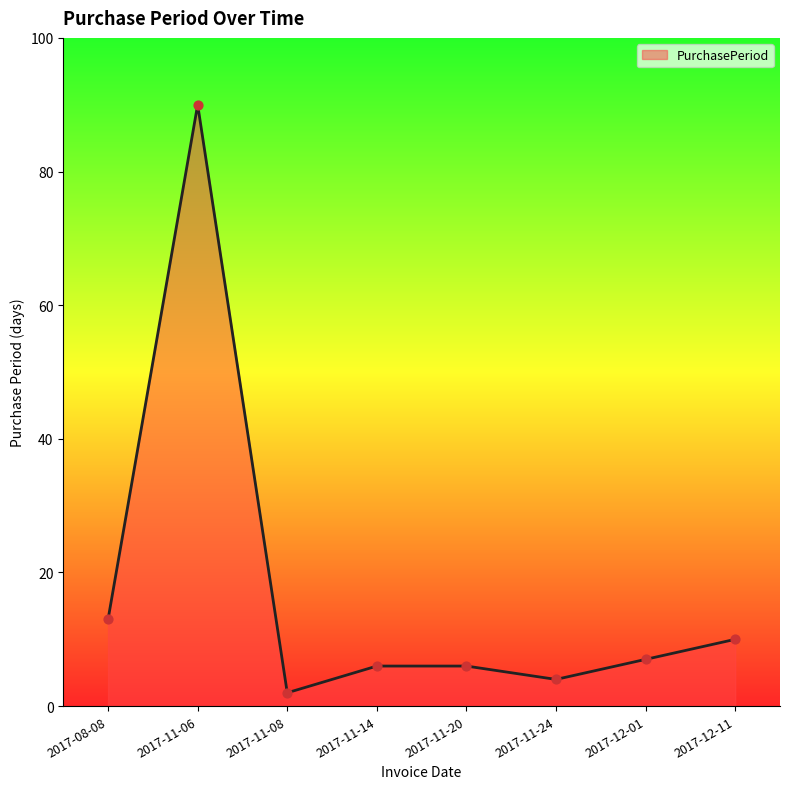

What is the change in value from 2017-08-08 to 2017-12-11?

-3